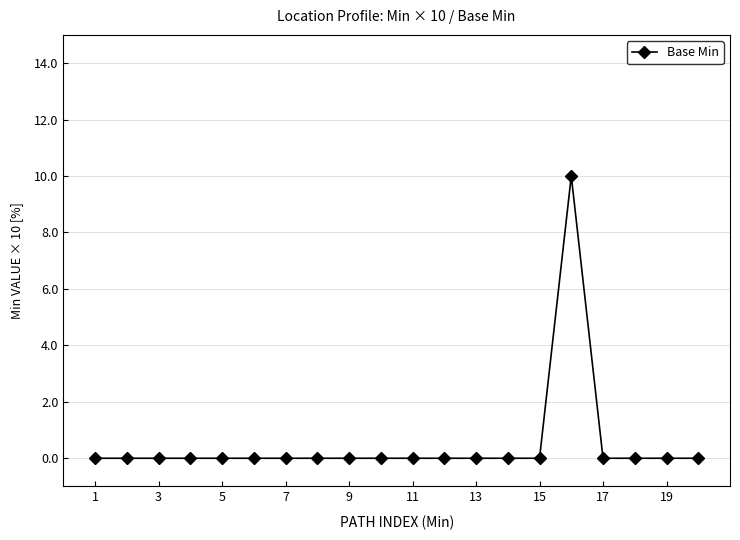

What is the difference between the maximum and second lowest values?

10